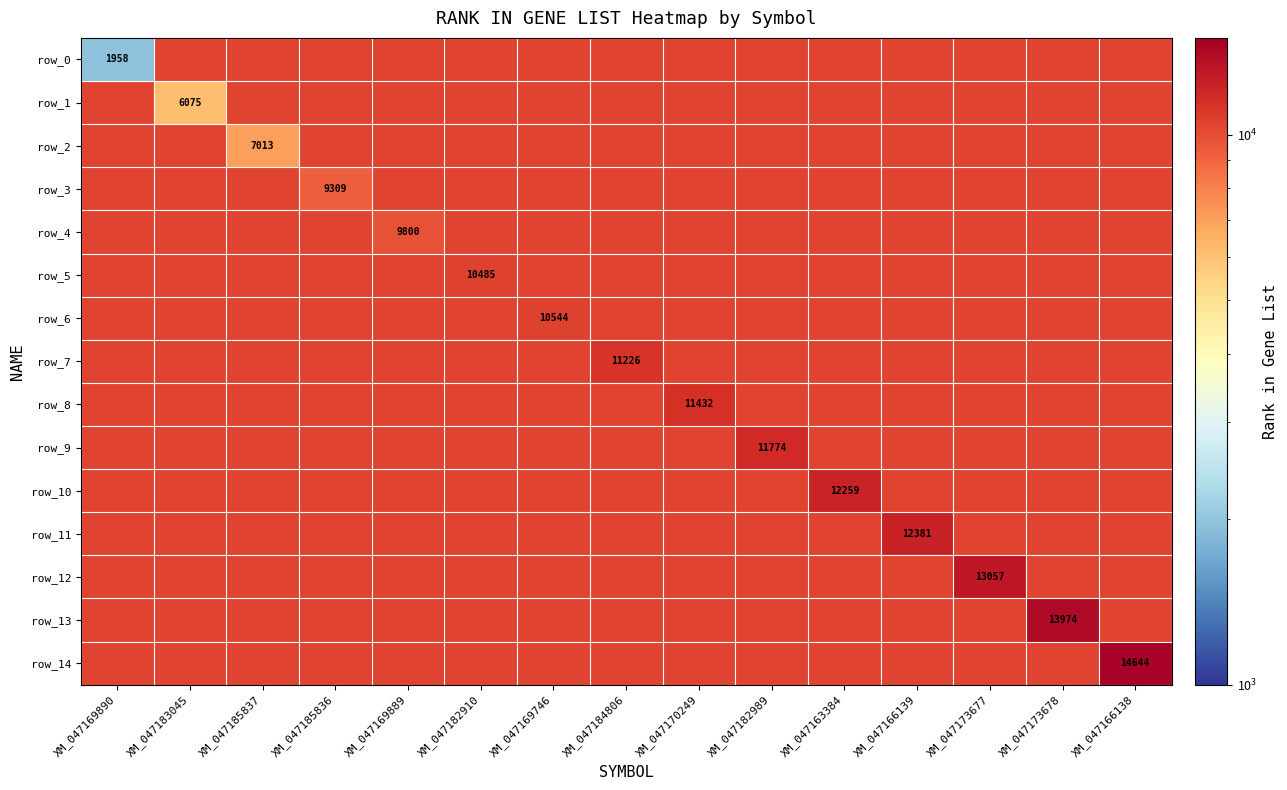

Reading left to right, list all the values displayed in this chart.

row_0: XM_047169890=1958.0	XM_047183045=10395.4	XM_047185837=10395.4	XM_047185836=10395.4	XM_047169889=10395.4	XM_047182910=10395.4	XM_047169746=10395.4	XM_047184806=10395.4	XM_047170249=10395.4	XM_047182989=10395.4	XM_047163384=10395.4	XM_047166139=10395.4	XM_047173677=10395.4	XM_047173678=10395.4	XM_047166138=10395.4
row_1: XM_047169890=10395.4	XM_047183045=6075.0	XM_047185837=10395.4	XM_047185836=10395.4	XM_047169889=10395.4	XM_047182910=10395.4	XM_047169746=10395.4	XM_047184806=10395.4	XM_047170249=10395.4	XM_047182989=10395.4	XM_047163384=10395.4	XM_047166139=10395.4	XM_047173677=10395.4	XM_047173678=10395.4	XM_047166138=10395.4
row_2: XM_047169890=10395.4	XM_047183045=10395.4	XM_047185837=7013.0	XM_047185836=10395.4	XM_047169889=10395.4	XM_047182910=10395.4	XM_047169746=10395.4	XM_047184806=10395.4	XM_047170249=10395.4	XM_047182989=10395.4	XM_047163384=10395.4	XM_047166139=10395.4	XM_047173677=10395.4	XM_047173678=10395.4	XM_047166138=10395.4
row_3: XM_047169890=10395.4	XM_047183045=10395.4	XM_047185837=10395.4	XM_047185836=9309.0	XM_047169889=10395.4	XM_047182910=10395.4	XM_047169746=10395.4	XM_047184806=10395.4	XM_047170249=10395.4	XM_047182989=10395.4	XM_047163384=10395.4	XM_047166139=10395.4	XM_047173677=10395.4	XM_047173678=10395.4	XM_047166138=10395.4
row_4: XM_047169890=10395.4	XM_047183045=10395.4	XM_047185837=10395.4	XM_047185836=10395.4	XM_047169889=9800.0	XM_047182910=10395.4	XM_047169746=10395.4	XM_047184806=10395.4	XM_047170249=10395.4	XM_047182989=10395.4	XM_047163384=10395.4	XM_047166139=10395.4	XM_047173677=10395.4	XM_047173678=10395.4	XM_047166138=10395.4
row_5: XM_047169890=10395.4	XM_047183045=10395.4	XM_047185837=10395.4	XM_047185836=10395.4	XM_047169889=10395.4	XM_047182910=10485.0	XM_047169746=10395.4	XM_047184806=10395.4	XM_047170249=10395.4	XM_047182989=10395.4	XM_047163384=10395.4	XM_047166139=10395.4	XM_047173677=10395.4	XM_047173678=10395.4	XM_047166138=10395.4
row_6: XM_047169890=10395.4	XM_047183045=10395.4	XM_047185837=10395.4	XM_047185836=10395.4	XM_047169889=10395.4	XM_047182910=10395.4	XM_047169746=10544.0	XM_047184806=10395.4	XM_047170249=10395.4	XM_047182989=10395.4	XM_047163384=10395.4	XM_047166139=10395.4	XM_047173677=10395.4	XM_047173678=10395.4	XM_047166138=10395.4
row_7: XM_047169890=10395.4	XM_047183045=10395.4	XM_047185837=10395.4	XM_047185836=10395.4	XM_047169889=10395.4	XM_047182910=10395.4	XM_047169746=10395.4	XM_047184806=11226.0	XM_047170249=10395.4	XM_047182989=10395.4	XM_047163384=10395.4	XM_047166139=10395.4	XM_047173677=10395.4	XM_047173678=10395.4	XM_047166138=10395.4
row_8: XM_047169890=10395.4	XM_047183045=10395.4	XM_047185837=10395.4	XM_047185836=10395.4	XM_047169889=10395.4	XM_047182910=10395.4	XM_047169746=10395.4	XM_047184806=10395.4	XM_047170249=11432.0	XM_047182989=10395.4	XM_047163384=10395.4	XM_047166139=10395.4	XM_047173677=10395.4	XM_047173678=10395.4	XM_047166138=10395.4
row_9: XM_047169890=10395.4	XM_047183045=10395.4	XM_047185837=10395.4	XM_047185836=10395.4	XM_047169889=10395.4	XM_047182910=10395.4	XM_047169746=10395.4	XM_047184806=10395.4	XM_047170249=10395.4	XM_047182989=11774.0	XM_047163384=10395.4	XM_047166139=10395.4	XM_047173677=10395.4	XM_047173678=10395.4	XM_047166138=10395.4
row_10: XM_047169890=10395.4	XM_047183045=10395.4	XM_047185837=10395.4	XM_047185836=10395.4	XM_047169889=10395.4	XM_047182910=10395.4	XM_047169746=10395.4	XM_047184806=10395.4	XM_047170249=10395.4	XM_047182989=10395.4	XM_047163384=12259.0	XM_047166139=10395.4	XM_047173677=10395.4	XM_047173678=10395.4	XM_047166138=10395.4
row_11: XM_047169890=10395.4	XM_047183045=10395.4	XM_047185837=10395.4	XM_047185836=10395.4	XM_047169889=10395.4	XM_047182910=10395.4	XM_047169746=10395.4	XM_047184806=10395.4	XM_047170249=10395.4	XM_047182989=10395.4	XM_047163384=10395.4	XM_047166139=12381.0	XM_047173677=10395.4	XM_047173678=10395.4	XM_047166138=10395.4
row_12: XM_047169890=10395.4	XM_047183045=10395.4	XM_047185837=10395.4	XM_047185836=10395.4	XM_047169889=10395.4	XM_047182910=10395.4	XM_047169746=10395.4	XM_047184806=10395.4	XM_047170249=10395.4	XM_047182989=10395.4	XM_047163384=10395.4	XM_047166139=10395.4	XM_047173677=13057.0	XM_047173678=10395.4	XM_047166138=10395.4
row_13: XM_047169890=10395.4	XM_047183045=10395.4	XM_047185837=10395.4	XM_047185836=10395.4	XM_047169889=10395.4	XM_047182910=10395.4	XM_047169746=10395.4	XM_047184806=10395.4	XM_047170249=10395.4	XM_047182989=10395.4	XM_047163384=10395.4	XM_047166139=10395.4	XM_047173677=10395.4	XM_047173678=13974.0	XM_047166138=10395.4
row_14: XM_047169890=10395.4	XM_047183045=10395.4	XM_047185837=10395.4	XM_047185836=10395.4	XM_047169889=10395.4	XM_047182910=10395.4	XM_047169746=10395.4	XM_047184806=10395.4	XM_047170249=10395.4	XM_047182989=10395.4	XM_047163384=10395.4	XM_047166139=10395.4	XM_047173677=10395.4	XM_047173678=10395.4	XM_047166138=14644.0